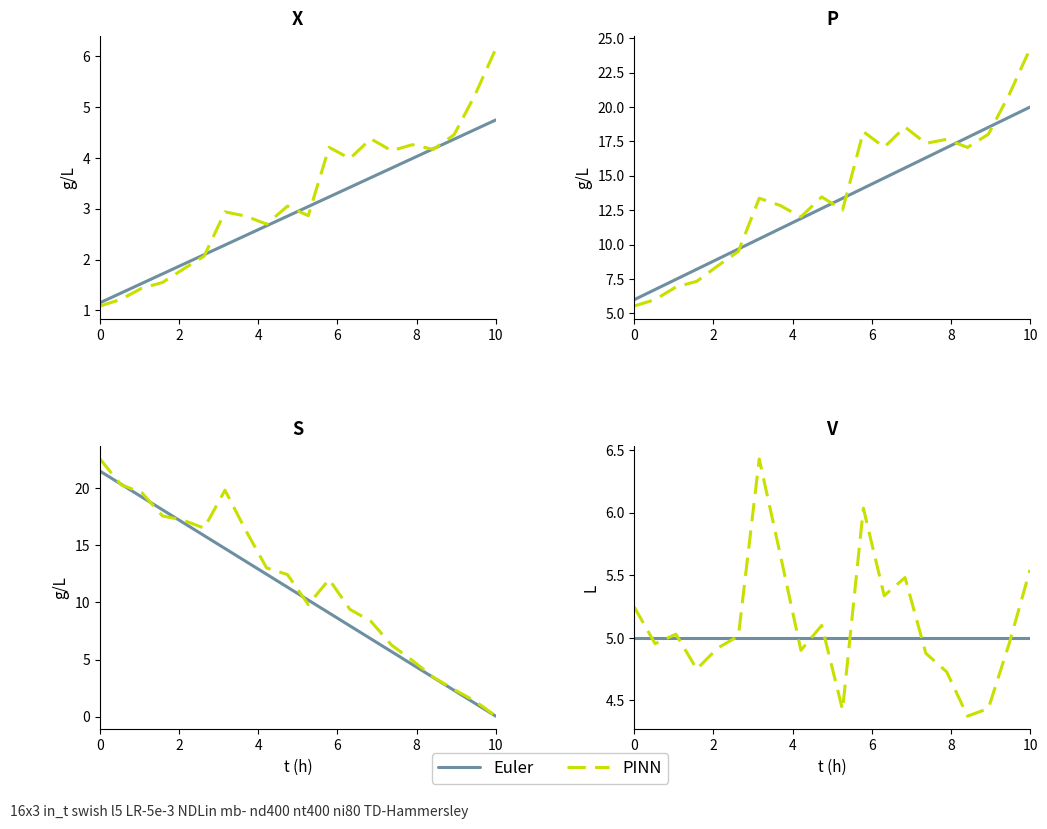

Which series has the largest range (max minus min)?

PINN